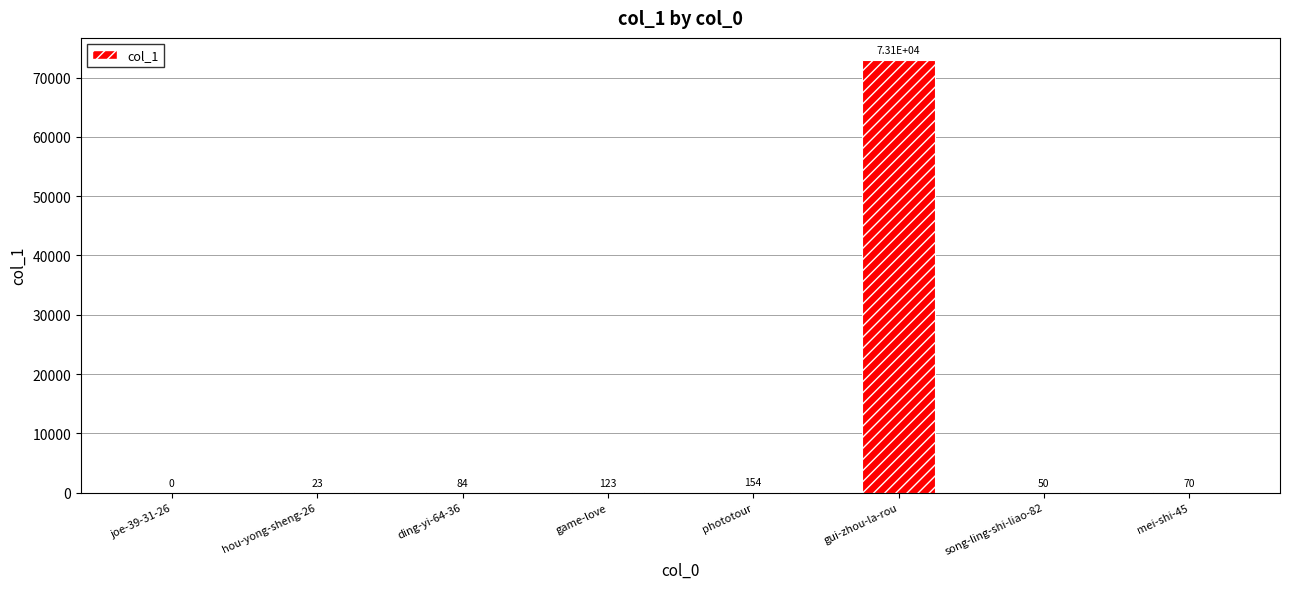

The chart shows a value of 154 at phototour. True or false?

True